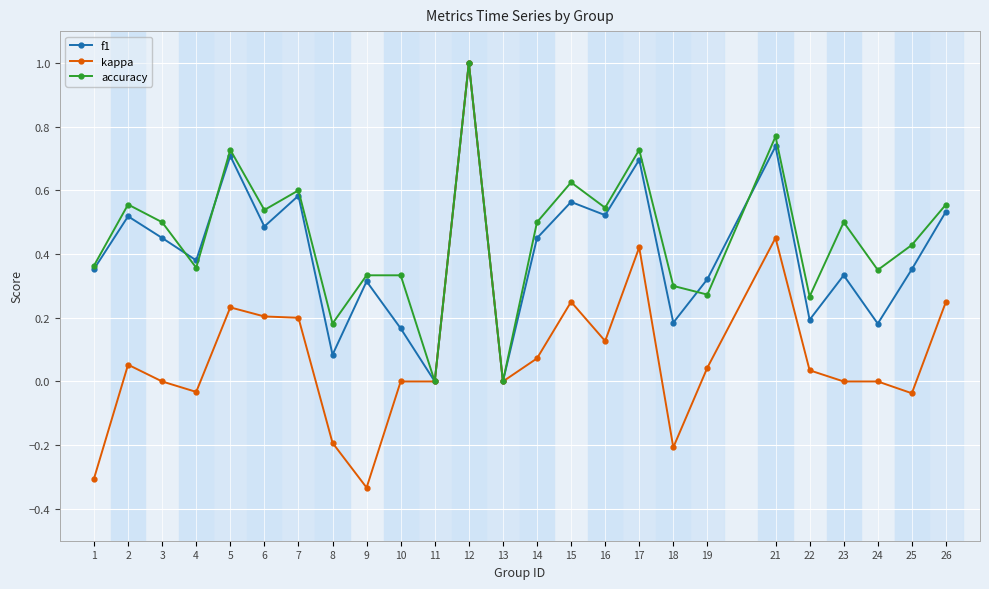

What is the highest value of the kappa series?

1.0